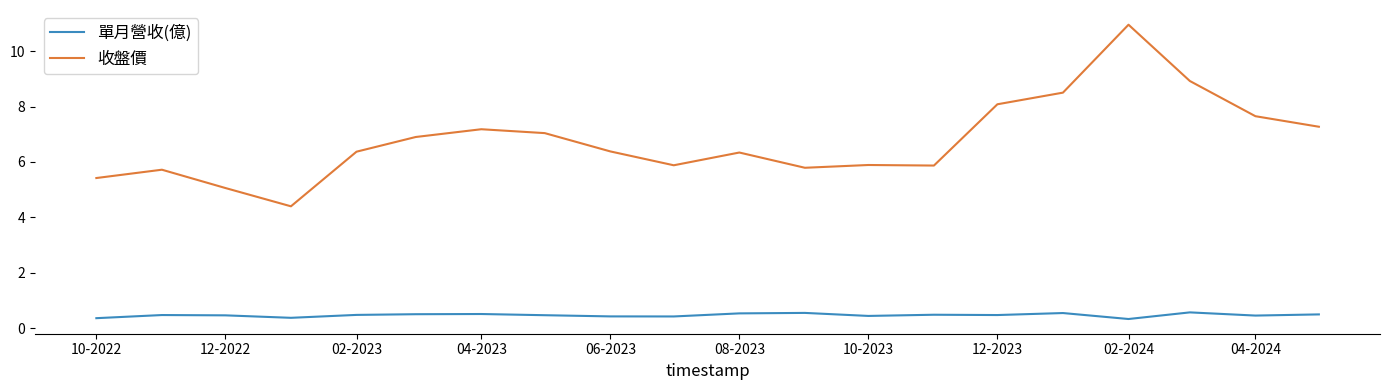

Rank the series at 02-2024 from highest to lowest value.

收盤價, 單月營收(億)